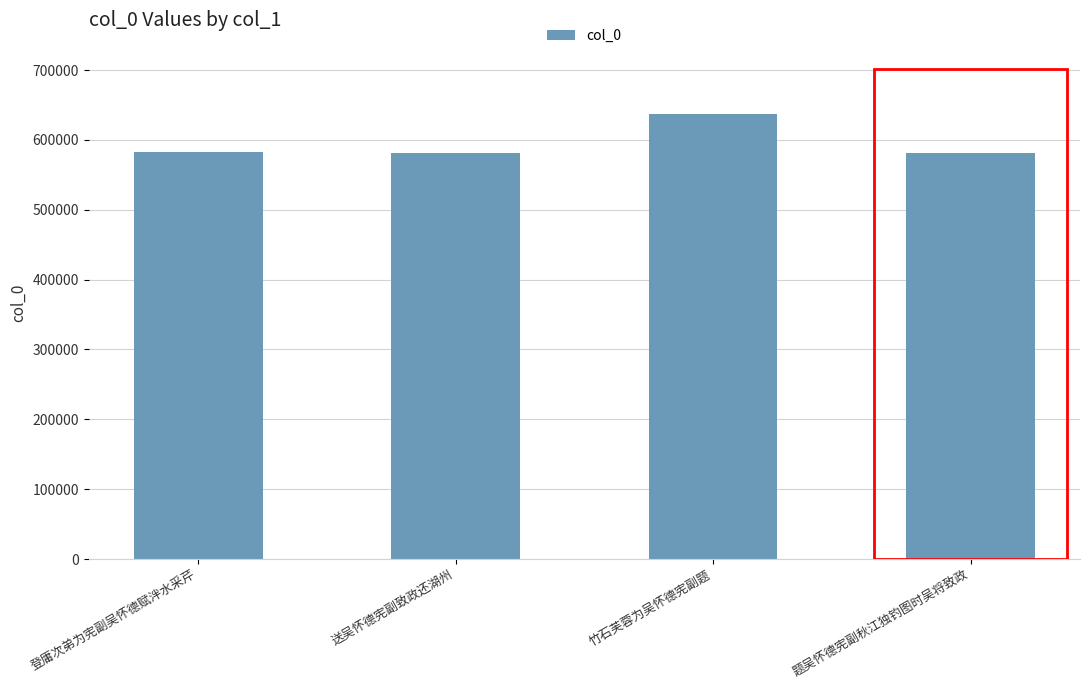

True or false: the data shows 581660 at 题吴怀德宪副秋江独钓图时吴将致政.

True